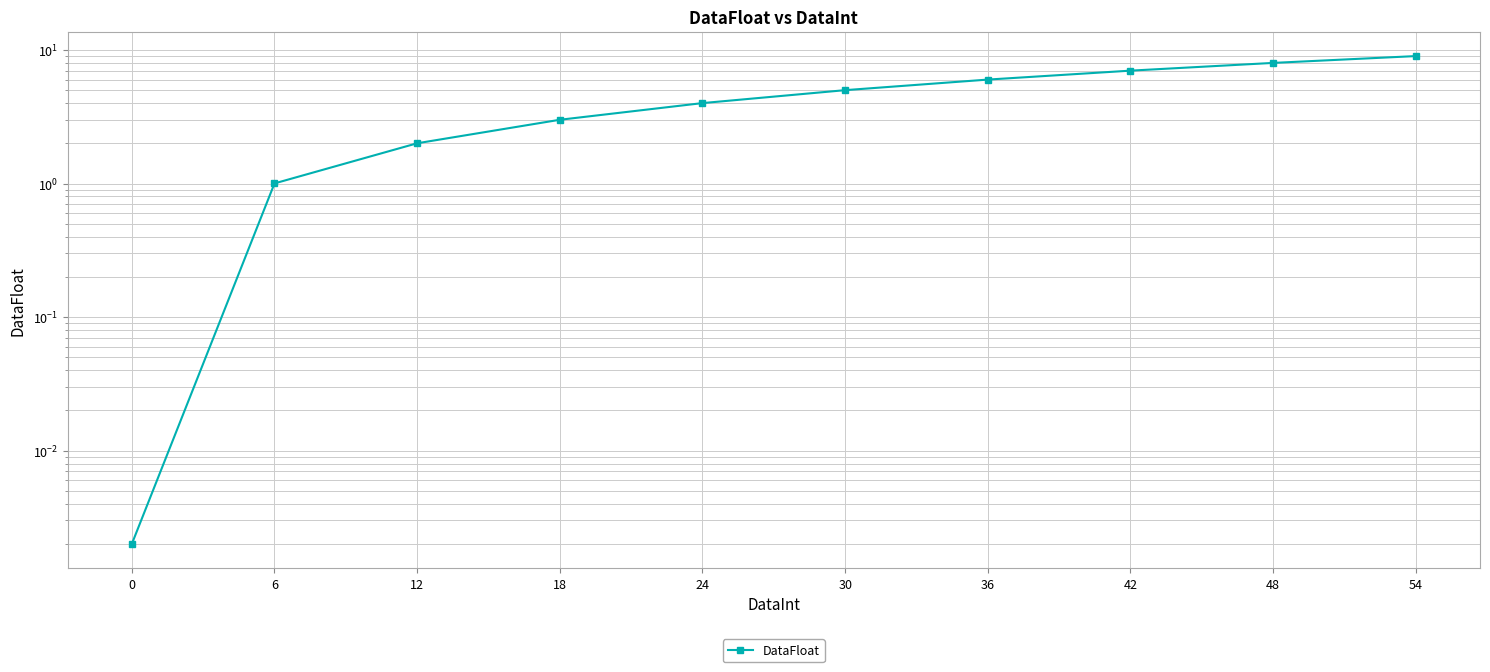

True or false: there are more than 1 points higher than both neighbors.

False